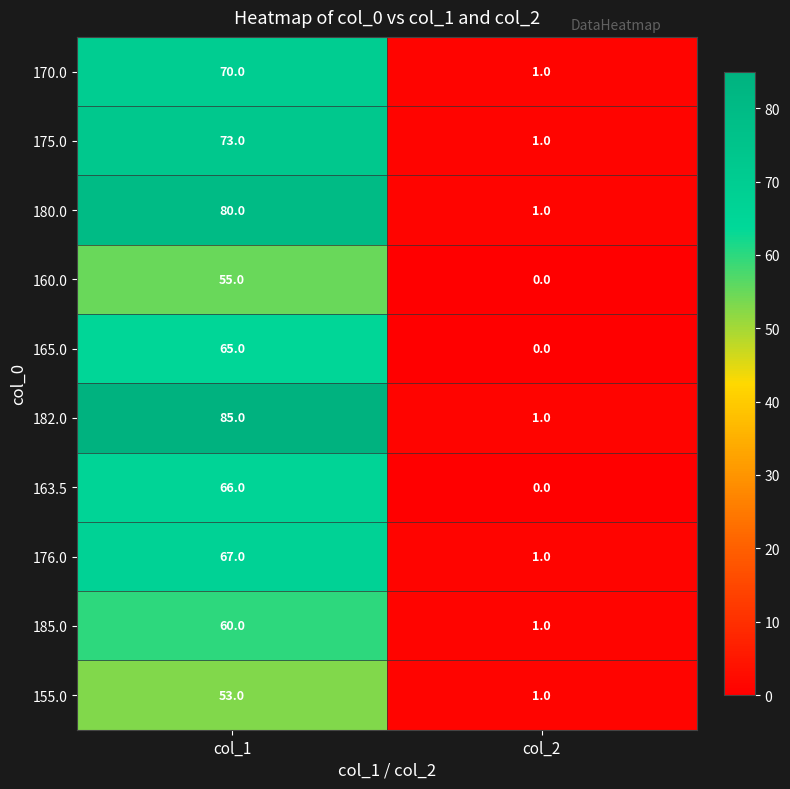

Which label corresponds to the smallest value in the chart?

col_2